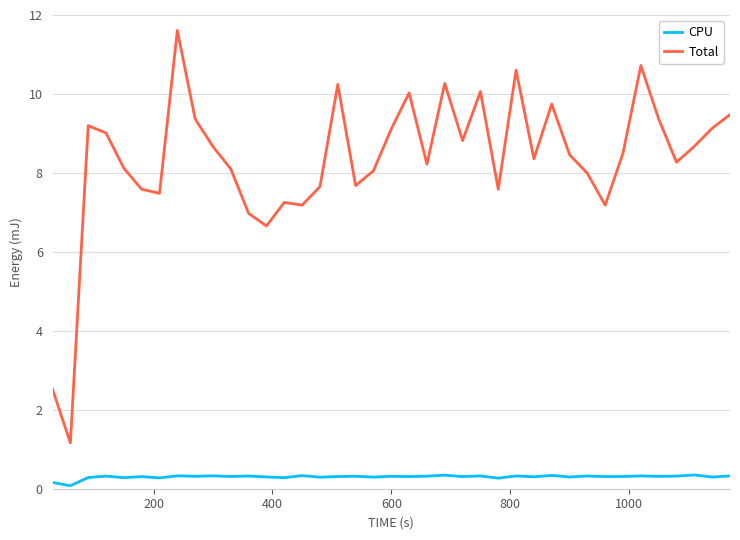

List the series in order of their overall mean, highest first.

Total, CPU